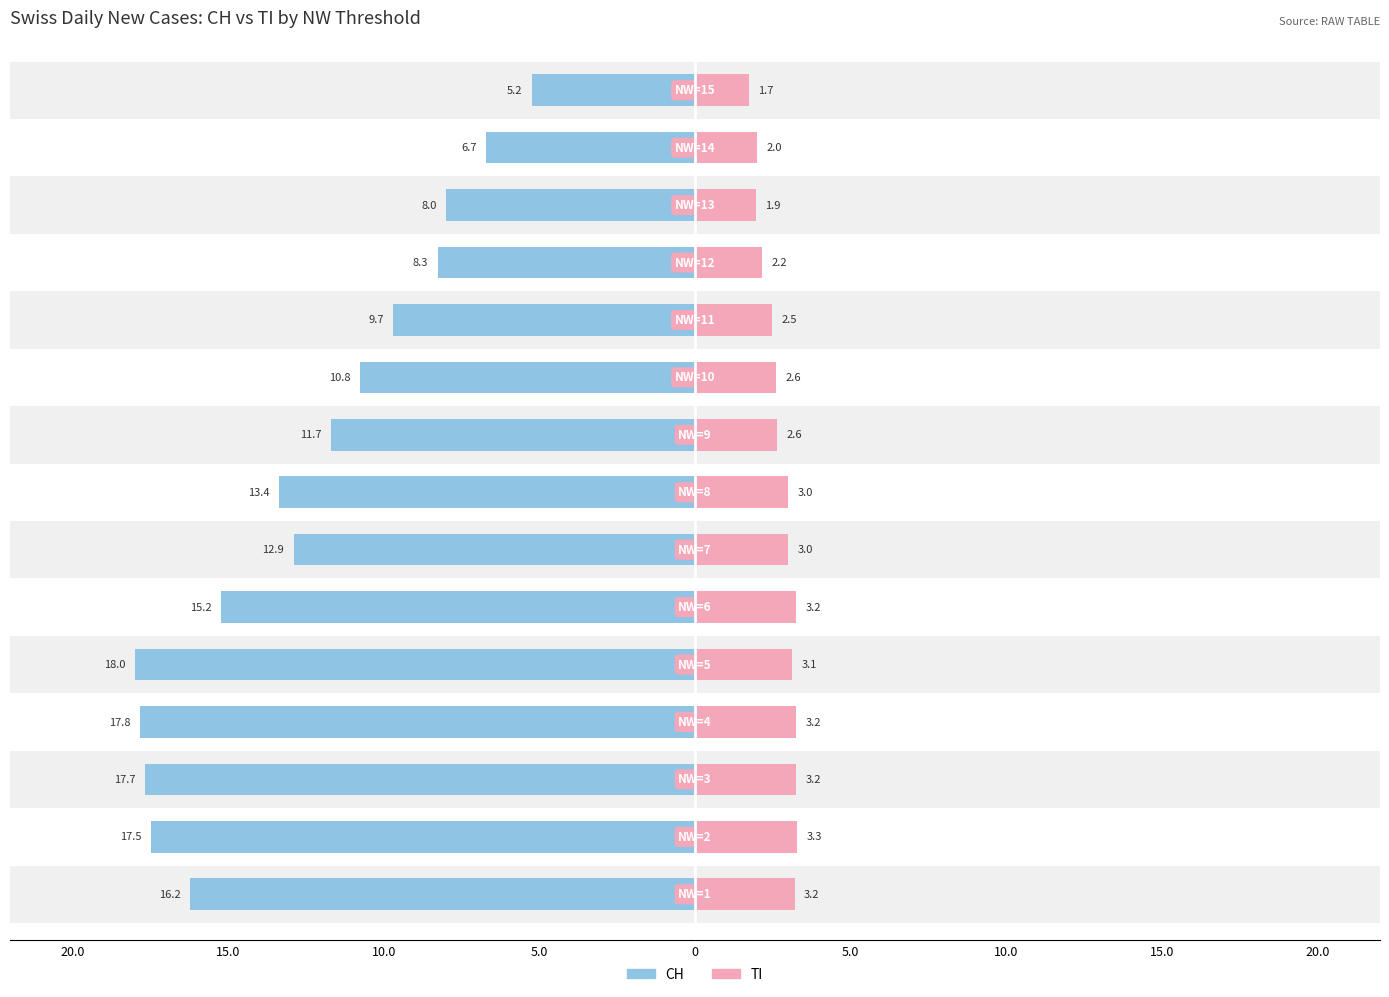

Is it true that TI (Female) equals 1.7 at 10?

False